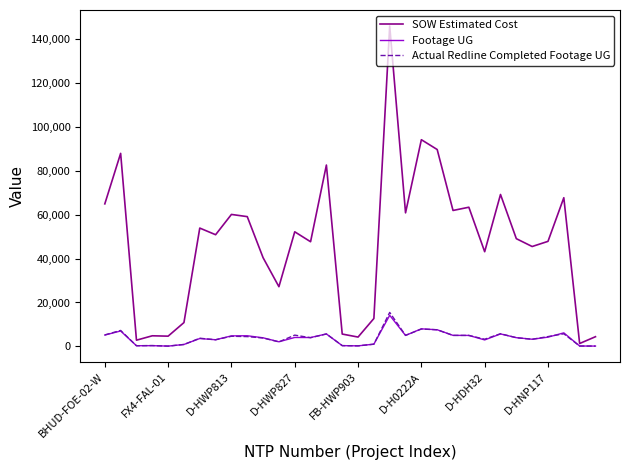

In Actual Redline Completed Footage UG, how many points are lower than both neighbors (excluding endpoints)?

9